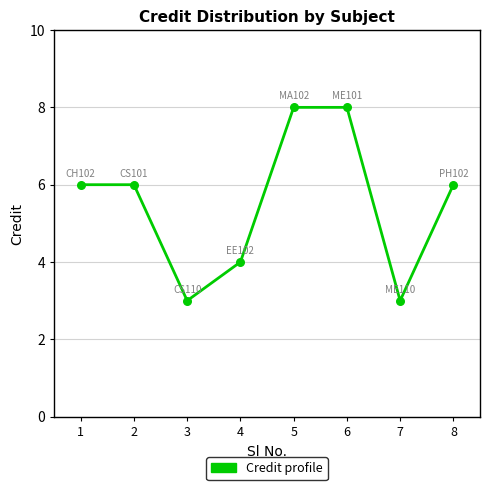

Between 4 and 3, which is larger?

4